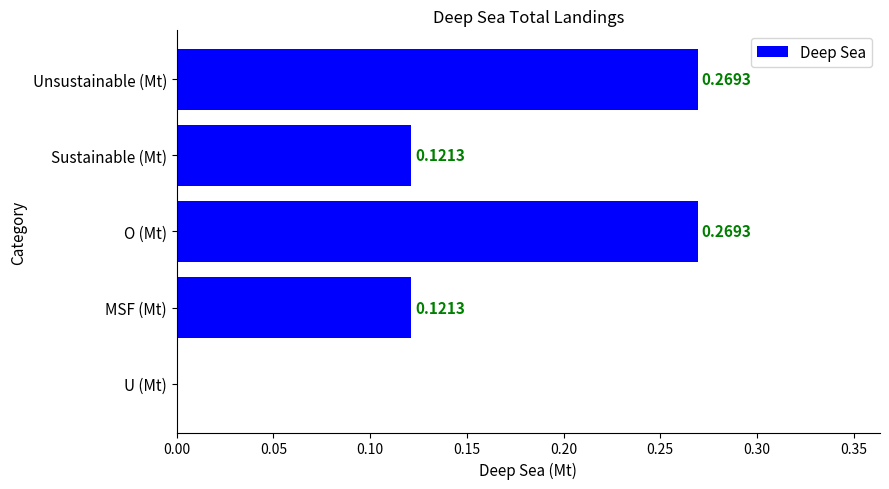

What is the sum of all values?

0.8